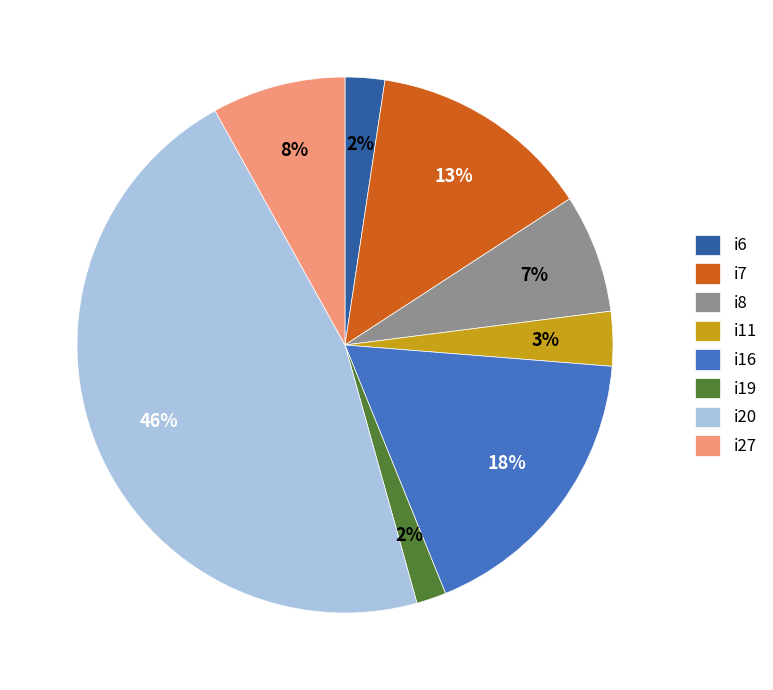

What is the largest slice in the pie chart?

i20